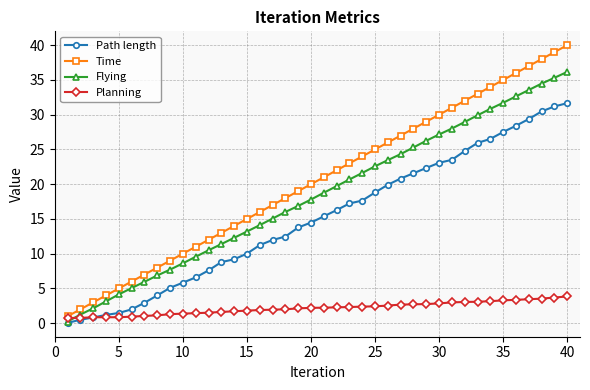

What is the value of the Time point at the 18th from the left?

18.0